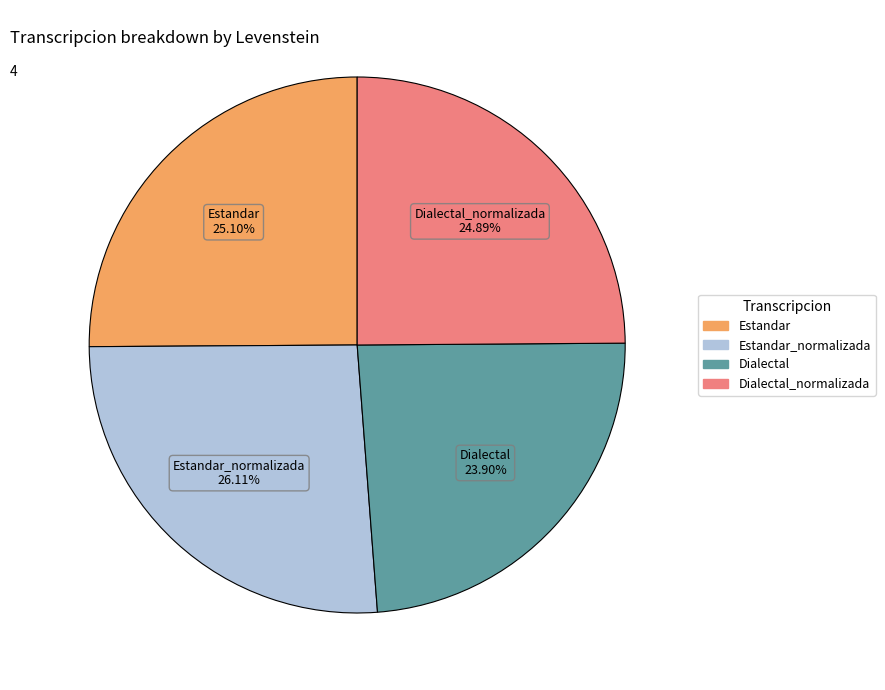

Is there a majority slice in this chart?

No